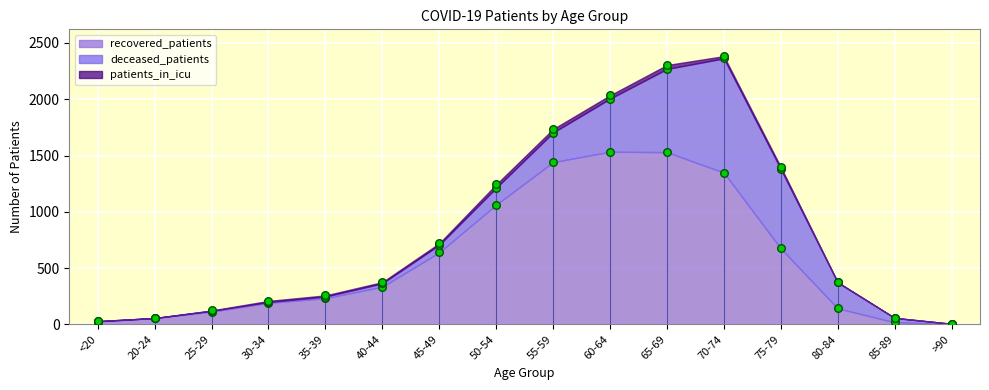

Which series has the largest total across all categories?

recovered_patients